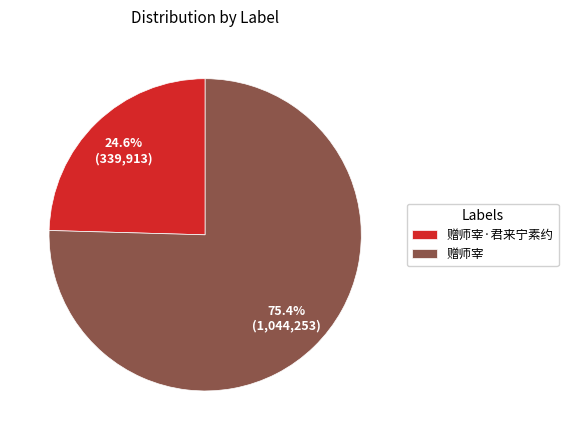

What is the ratio of the value at 赠师宰·君来宁素约 to the value at 赠师宰?

0.3